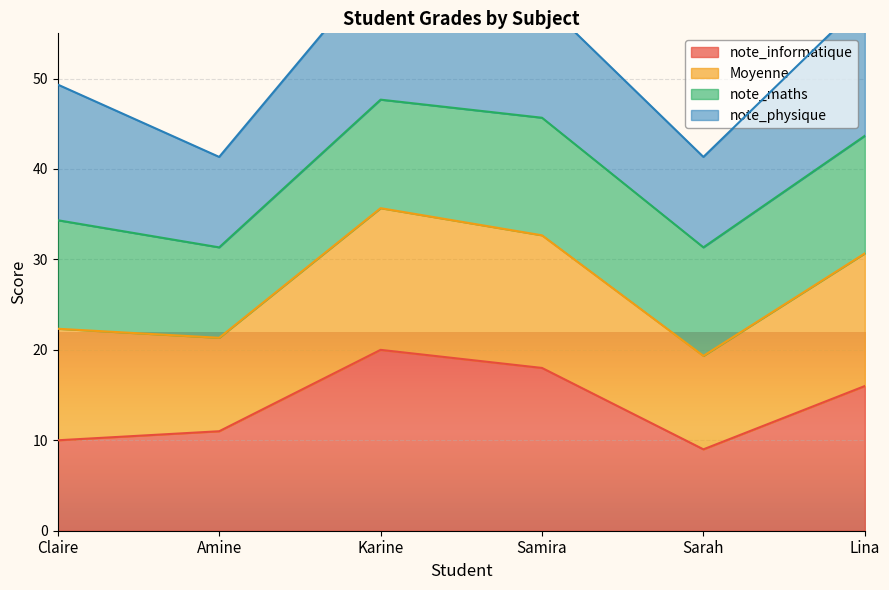

True or false: note_informatique has a value of 28 at Karine.

False